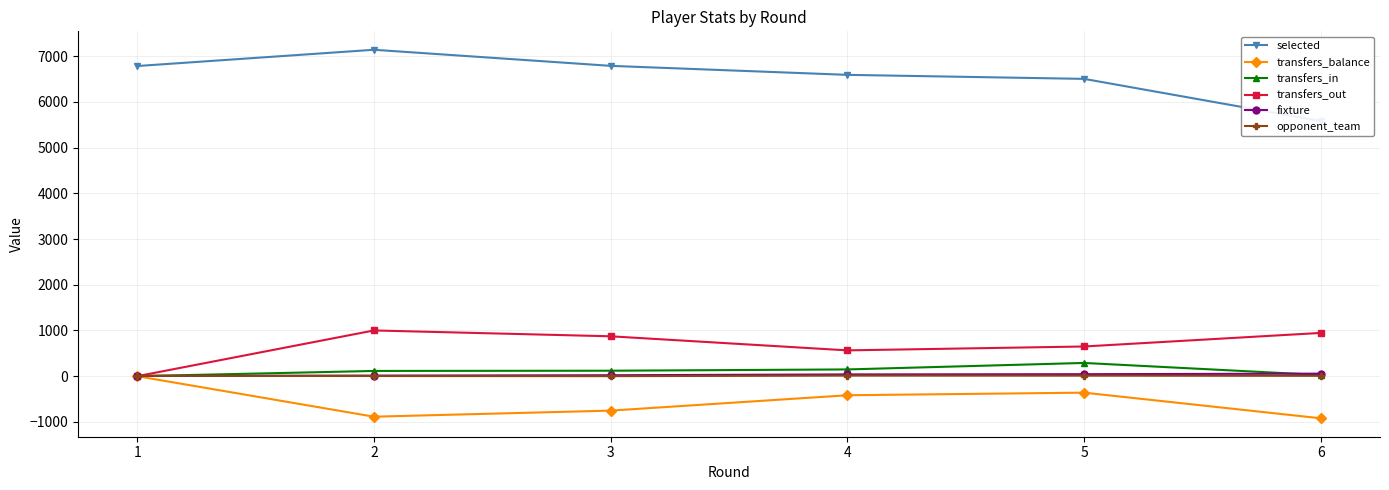

Reading right to left, list all the values displayed in this chart.

selected: 6=5583	5=6505	4=6593	3=6790	2=7142	1=6786
transfers_balance: 6=-921	5=-360	4=-417	3=-753	2=-886	1=0
transfers_in: 6=26	5=290	4=148	3=120	2=115	1=0
transfers_out: 6=947	5=650	4=565	3=873	2=1001	1=0
fixture: 6=56	5=44	4=39	3=21	2=13	1=5
opponent_team: 6=8	5=12	4=13	3=1	2=4	1=9